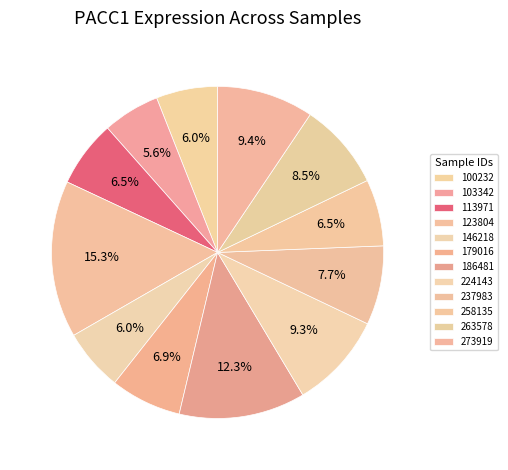

Count the number of slices in the pie.

12